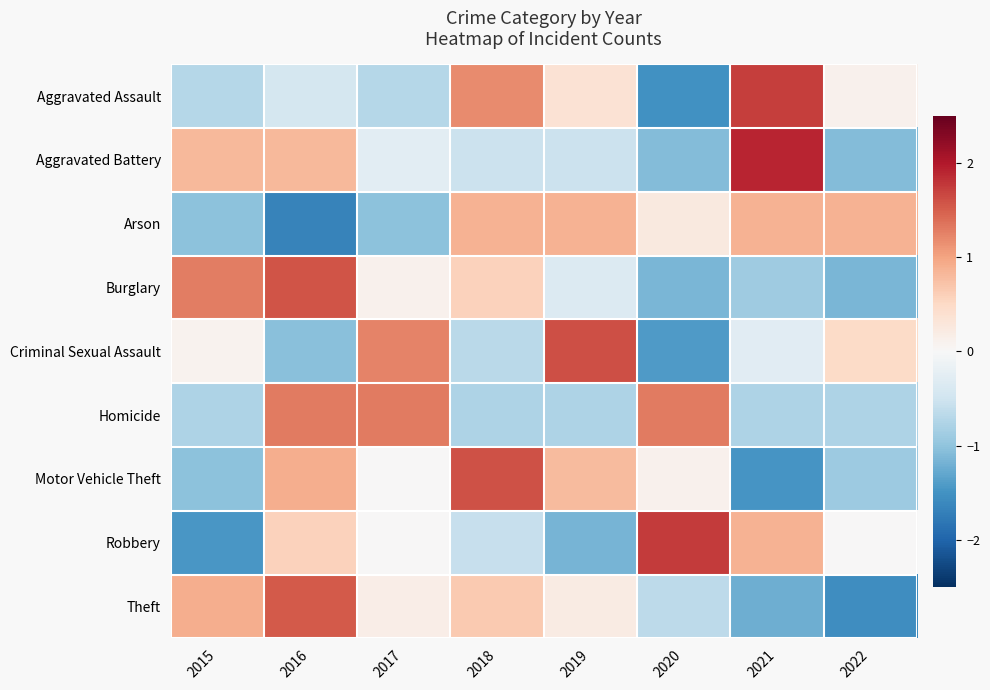

Reading right to left, transcribe all the data shown in this chart.

Aggravated Assault: 2022=0.1	2021=1.7	2020=-1.5	2019=0.4	2018=1.2	2017=-0.7	2016=-0.4	2015=-0.7
Aggravated Battery: 2022=-1.1	2021=1.9	2020=-1.1	2019=-0.5	2018=-0.5	2017=-0.3	2016=0.8	2015=0.8
Arson: 2022=0.9	2021=0.9	2020=0.2	2019=0.9	2018=0.9	2017=-1.0	2016=-1.7	2015=-1.0
Burglary: 2022=-1.1	2021=-0.9	2020=-1.1	2019=-0.3	2018=0.6	2017=0.1	2016=1.6	2015=1.3
Criminal Sexual Assault: 2022=0.5	2021=-0.3	2020=-1.4	2019=1.6	2018=-0.7	2017=1.2	2016=-1.0	2015=0.1
Homicide: 2022=-0.8	2021=-0.8	2020=1.3	2019=-0.8	2018=-0.8	2017=1.3	2016=1.3	2015=-0.8
Motor Vehicle Theft: 2022=-0.9	2021=-1.5	2020=0.1	2019=0.8	2018=1.6	2017=0.0	2016=0.9	2015=-1.0
Robbery: 2022=0.0	2021=0.9	2020=1.8	2019=-1.2	2018=-0.6	2017=0.0	2016=0.6	2015=-1.5
Theft: 2022=-1.6	2021=-1.2	2020=-0.7	2019=0.2	2018=0.6	2017=0.2	2016=1.5	2015=0.9